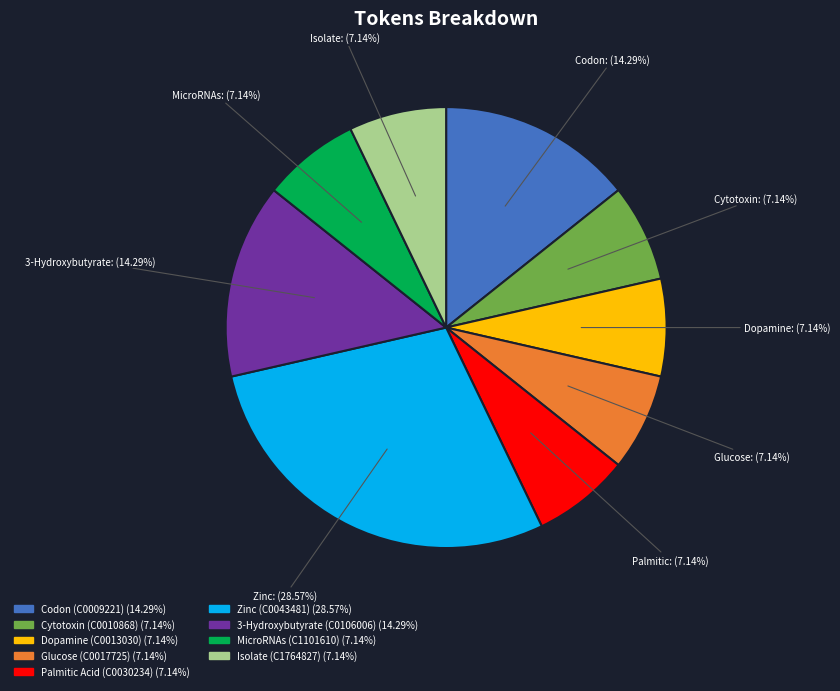

To the nearest percent, what is the difference between the largest and smallest slice percentages?

21%